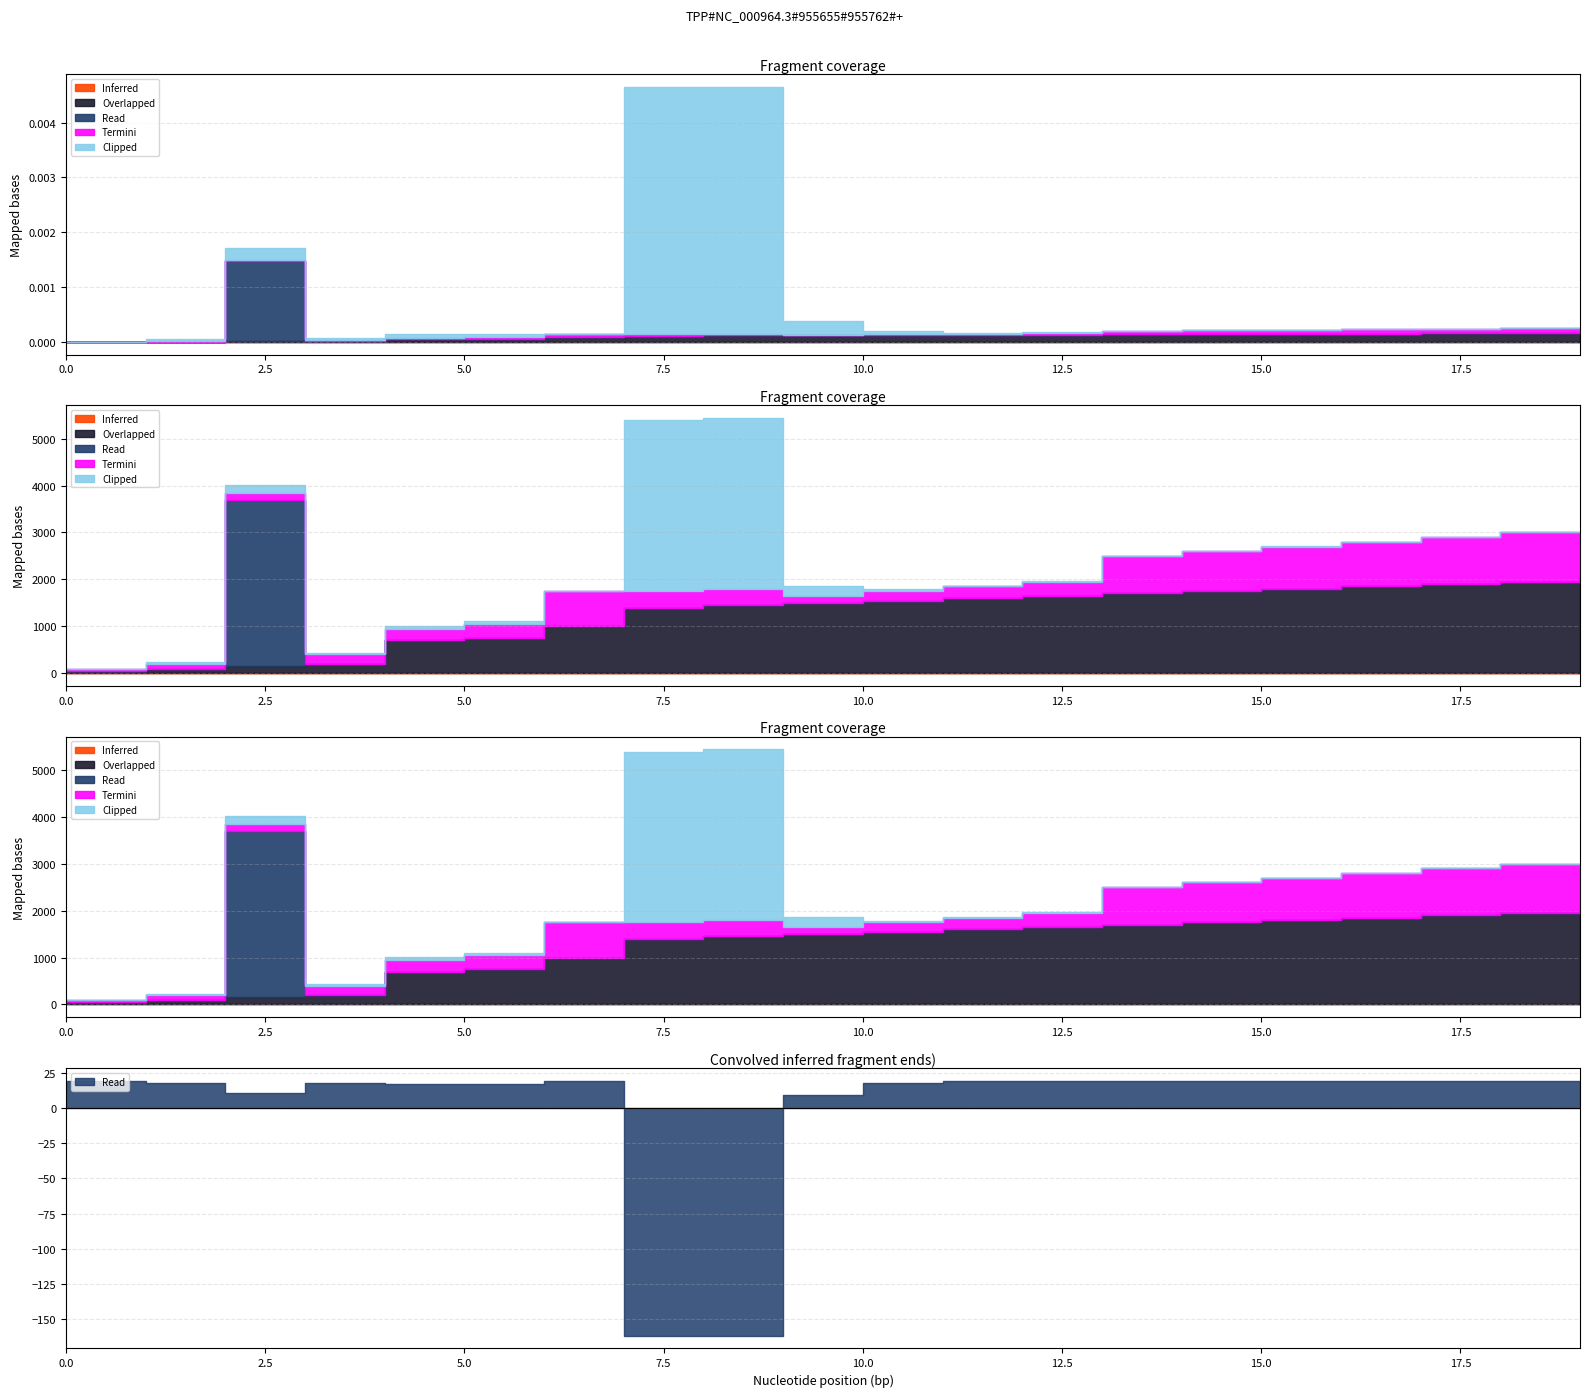

Which has a higher value, 4 or 14?

4